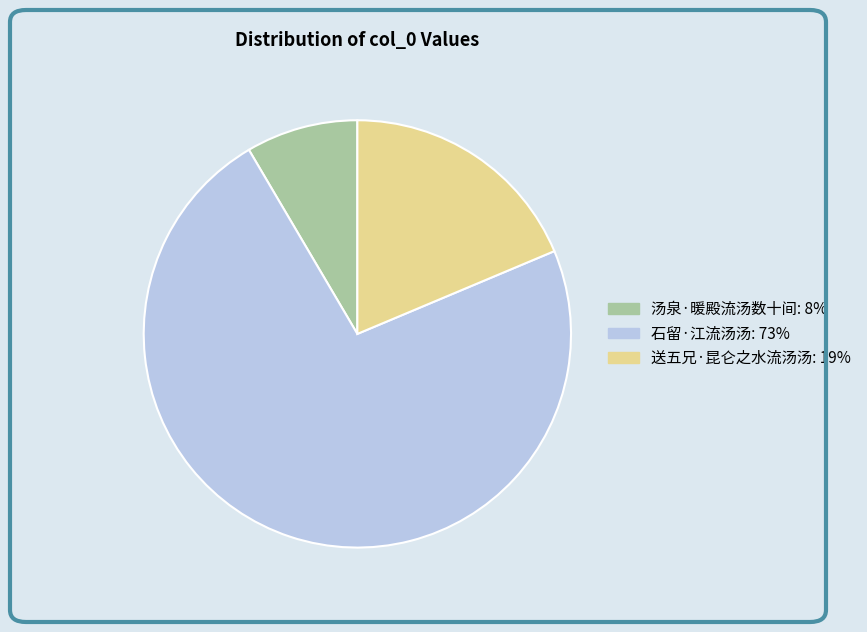

Is there a majority slice in this chart?

Yes